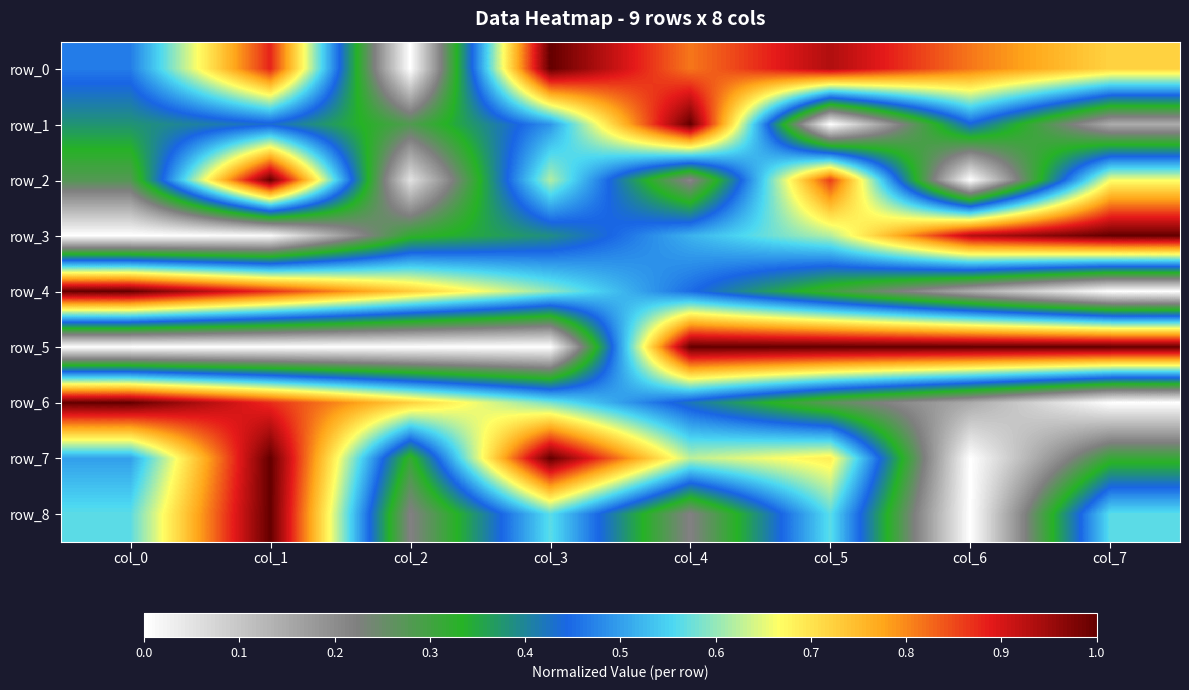

Which category has the lowest value in the row_2 series?

col_6